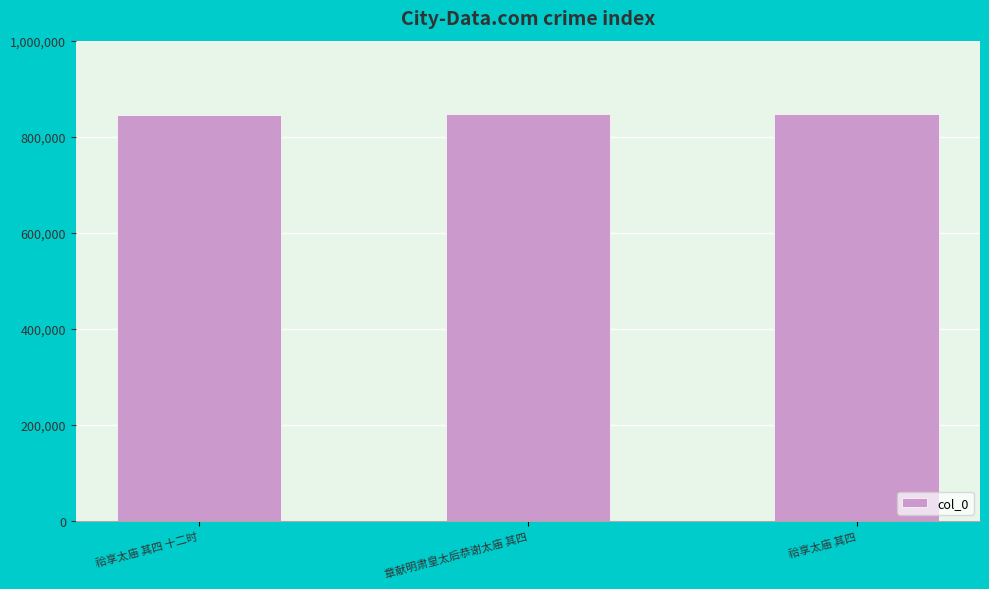

What position from the right is 祫享太庙 其四 十二时?

3